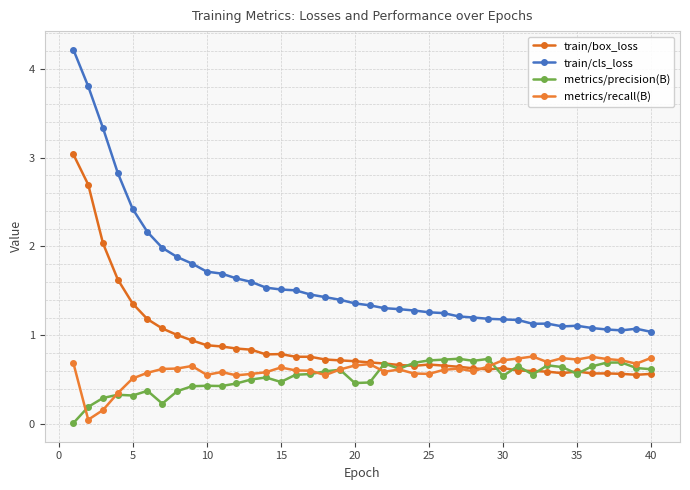

In metrics/recall(B), how many points are lower than both neighbors (excluding endpoints)?

10